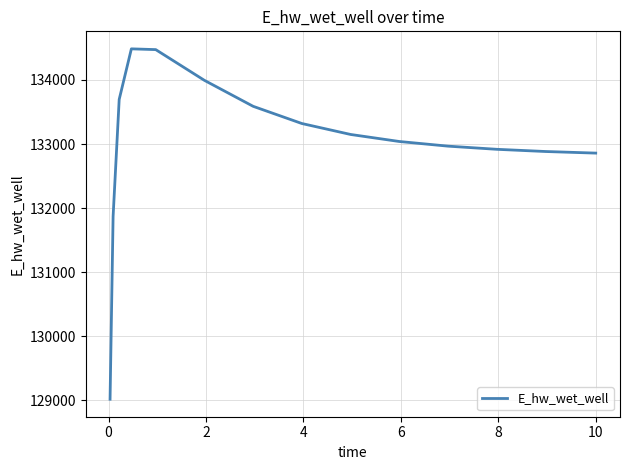

What is the difference between the maximum and minimum values?

5468.4